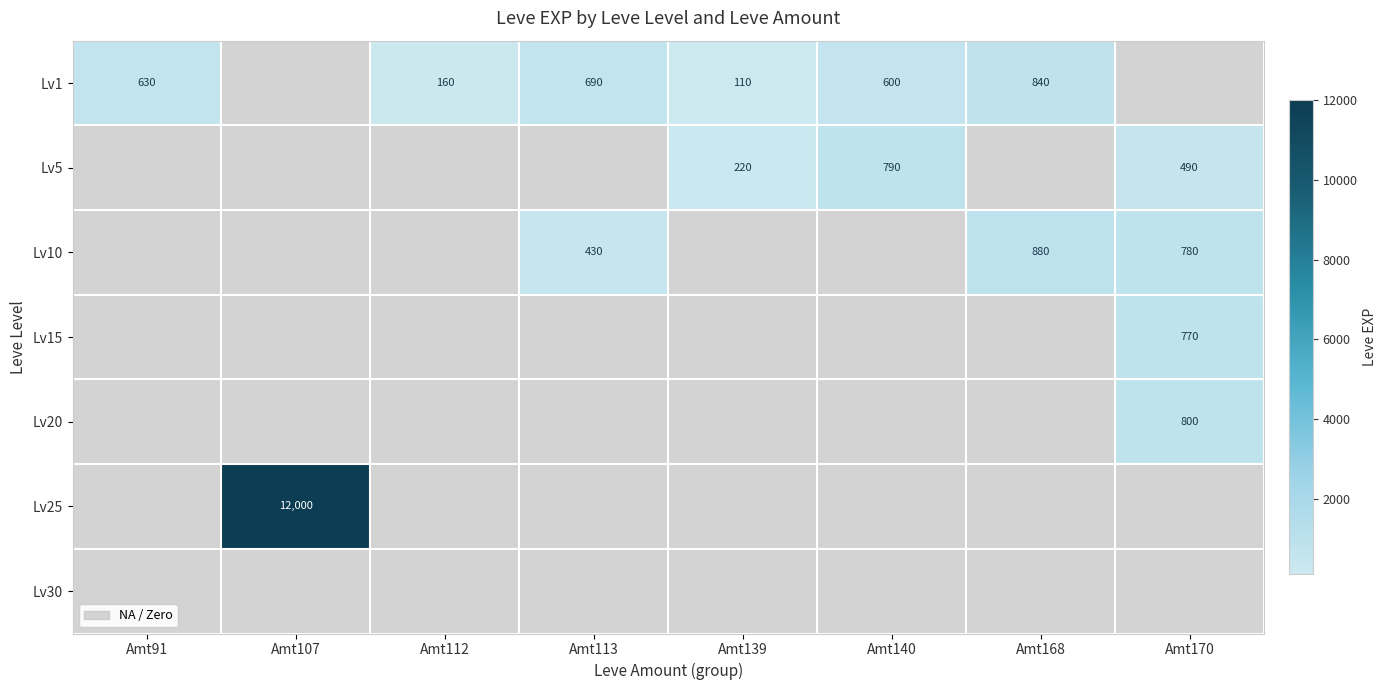

Count the number of categories in the chart.

8